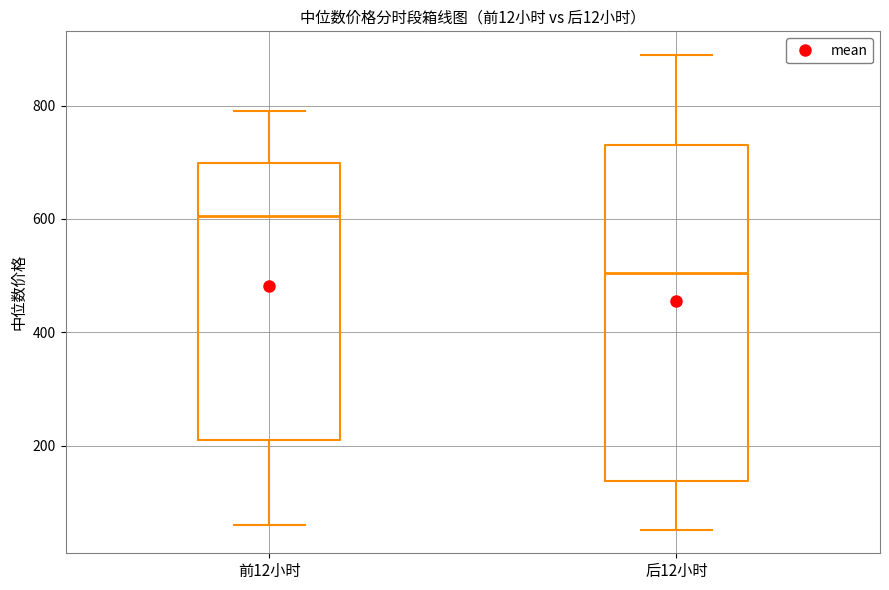

Which box is the tallest, from its lower edge to its upper edge?

后12小时